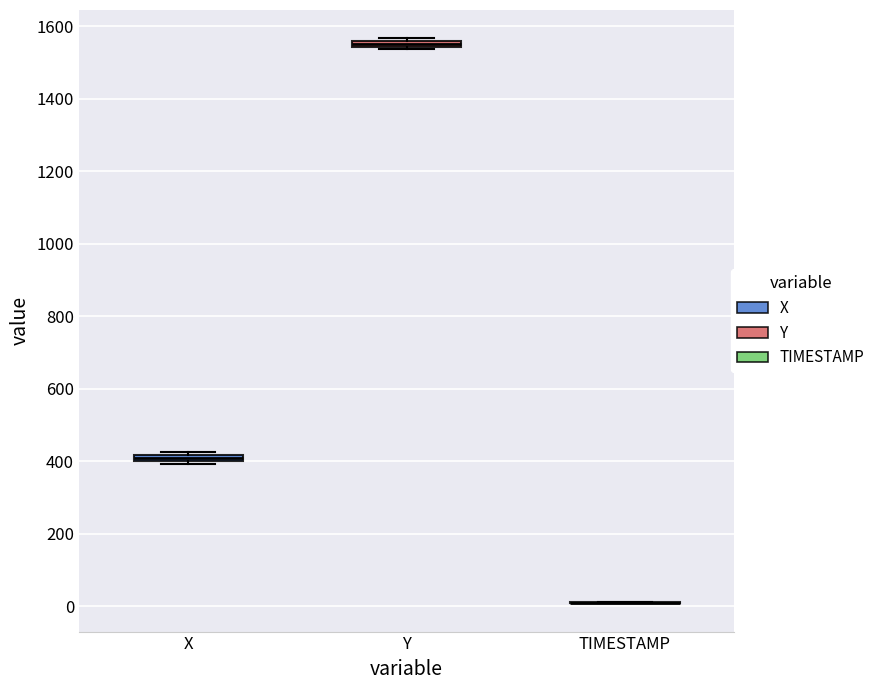

Where is the lower edge of the box for X on the y-axis? The values are not printed on the chart, so give them approximately, as read against the axis.

400